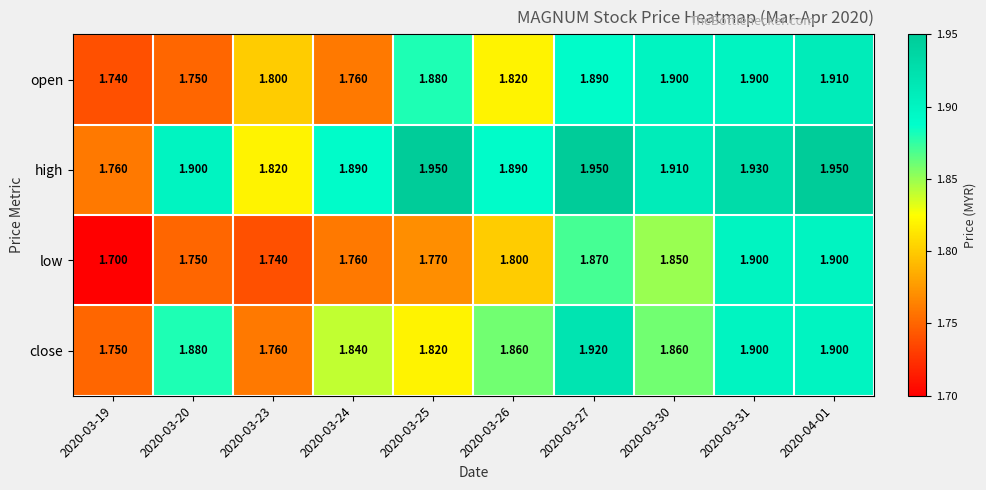

List the series in order of their overall mean, highest first.

high, close, open, low